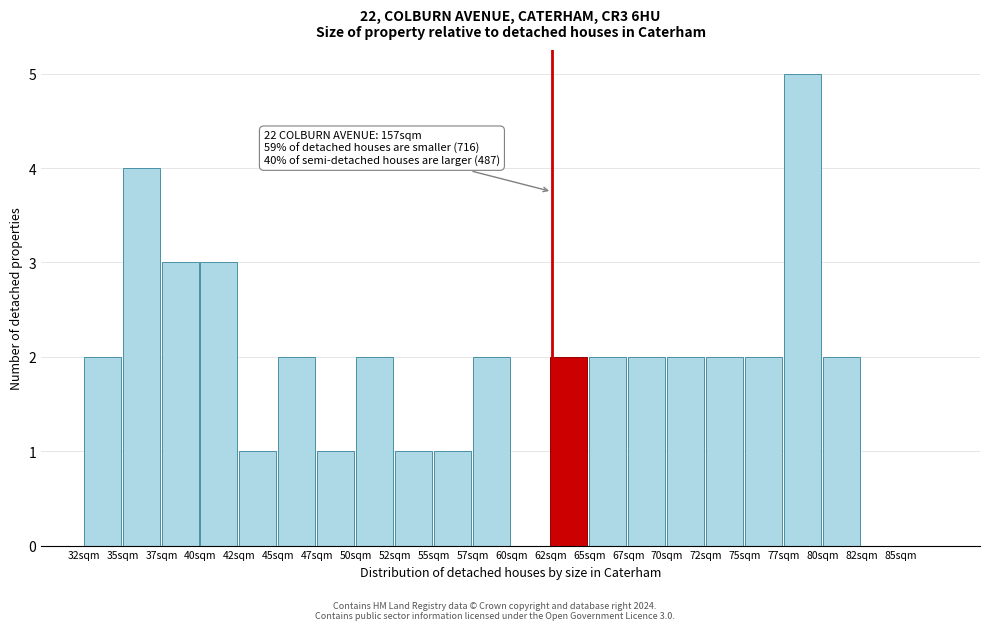

Reading left to right, transcribe all the data shown in this chart.

32sqm=2	35sqm=4	37sqm=3	40sqm=3	42sqm=1	45sqm=2	47sqm=1	50sqm=2	52sqm=1	55sqm=1	57sqm=2	60sqm=0	62sqm=2	65sqm=2	67sqm=2	70sqm=2	72sqm=2	75sqm=2	77sqm=5	80sqm=2	82sqm=0	85sqm=0